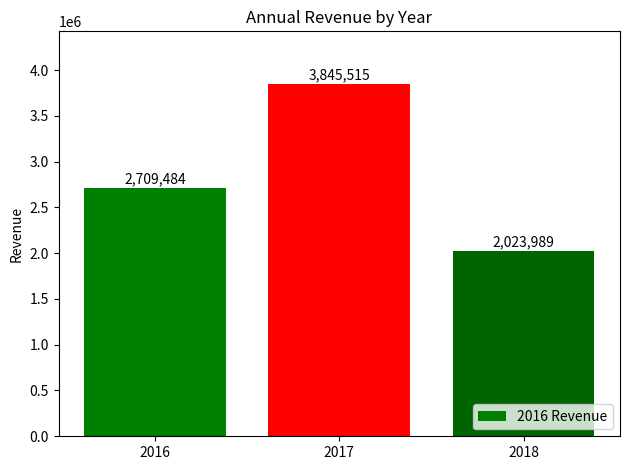

What is the difference between the second highest and minimum values?

685495.1